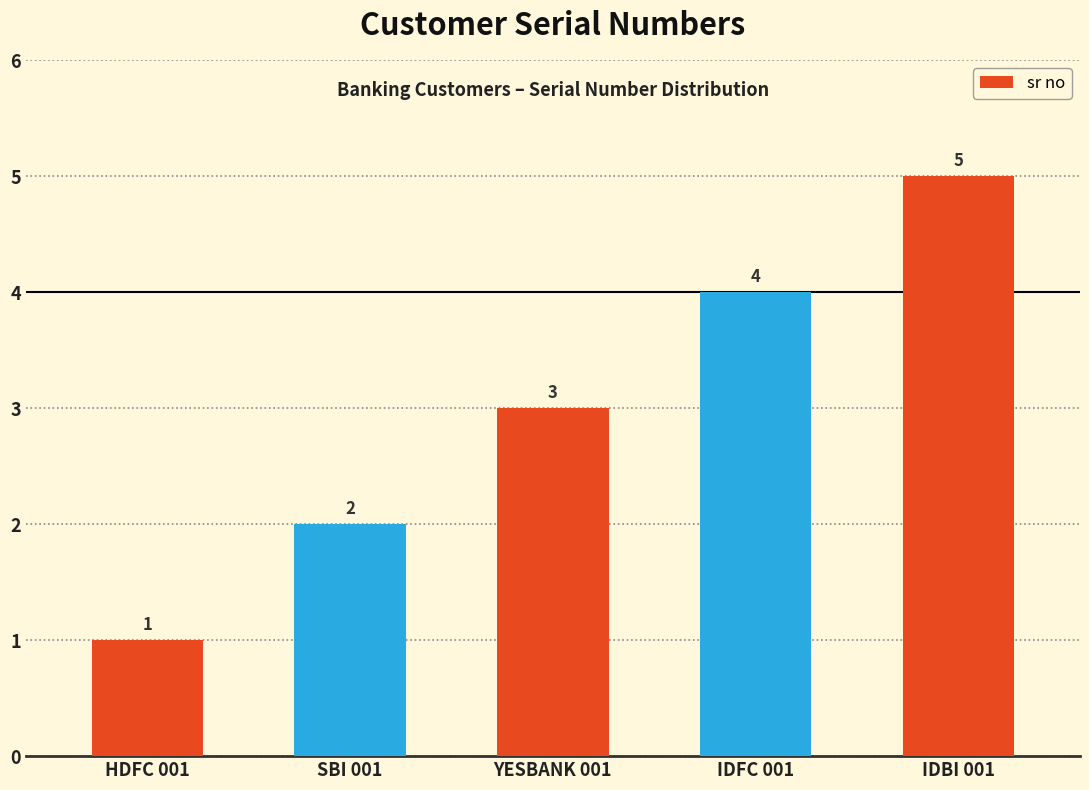

What is the average value?

3